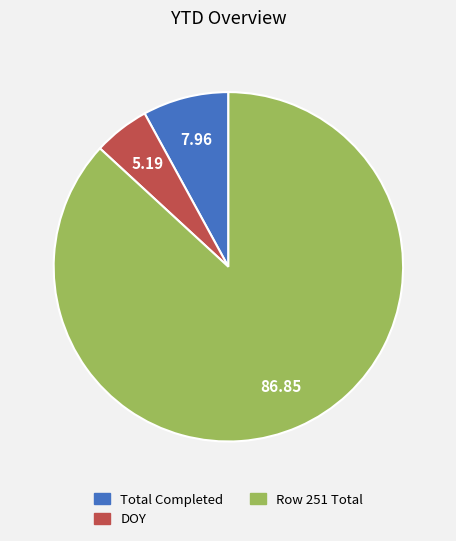

Is there any slice that represents more than half of the pie?

Yes